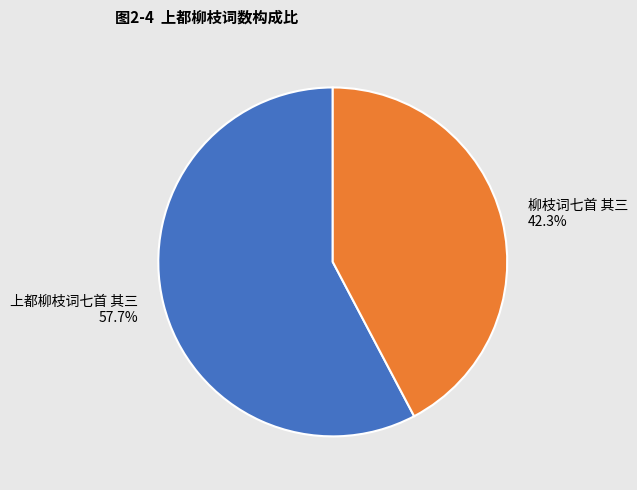

To the nearest percent, what is the difference between the 柳枝词七首 其三 and 上都柳枝词七首 其三 slice percentages?

15%